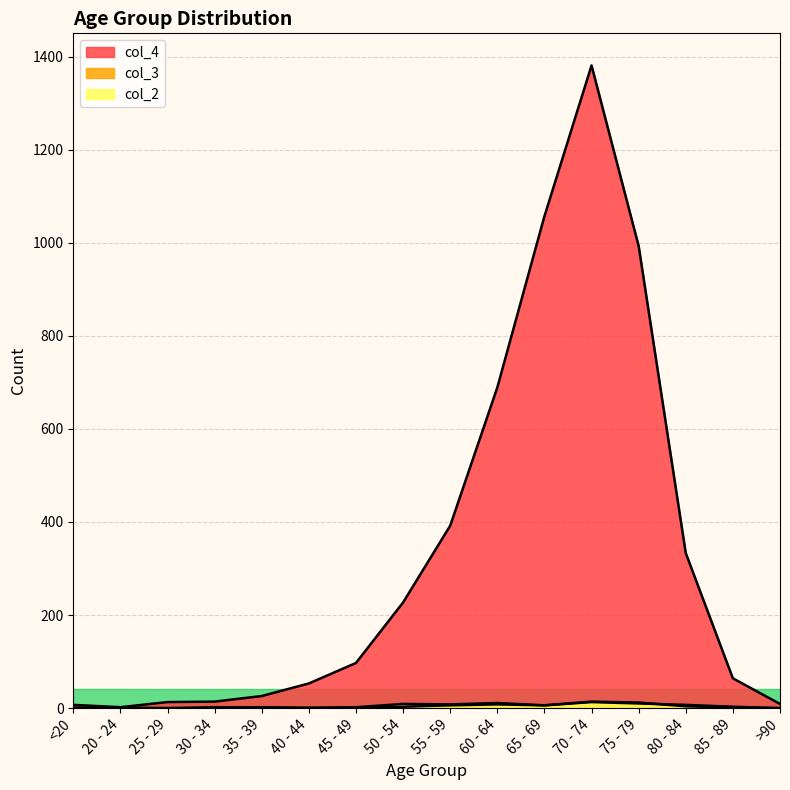

Reading left to right, extract all data points from this chart.

col_4: <20=7	20 - 24=2	25 - 29=13	30 - 34=14	35 - 39=26	40 - 44=53	45 - 49=97	50 - 54=227	55 - 59=392	60 - 64=689	65 - 69=1057	70 - 74=1381	75 - 79=993	80 - 84=333	85 - 89=64	>90=9
col_3: <20=1	20 - 24=0	25 - 29=0	30 - 34=2	35 - 39=1	40 - 44=1	45 - 49=1	50 - 54=3	55 - 59=6	60 - 64=8	65 - 69=6	70 - 74=14	75 - 79=12	80 - 84=4	85 - 89=1	>90=0
col_2: <20=0	20 - 24=1	25 - 29=0	30 - 34=0	35 - 39=2	40 - 44=0	45 - 49=2	50 - 54=9	55 - 59=8	60 - 64=11	65 - 69=6	70 - 74=13	75 - 79=10	80 - 84=7	85 - 89=3	>90=0